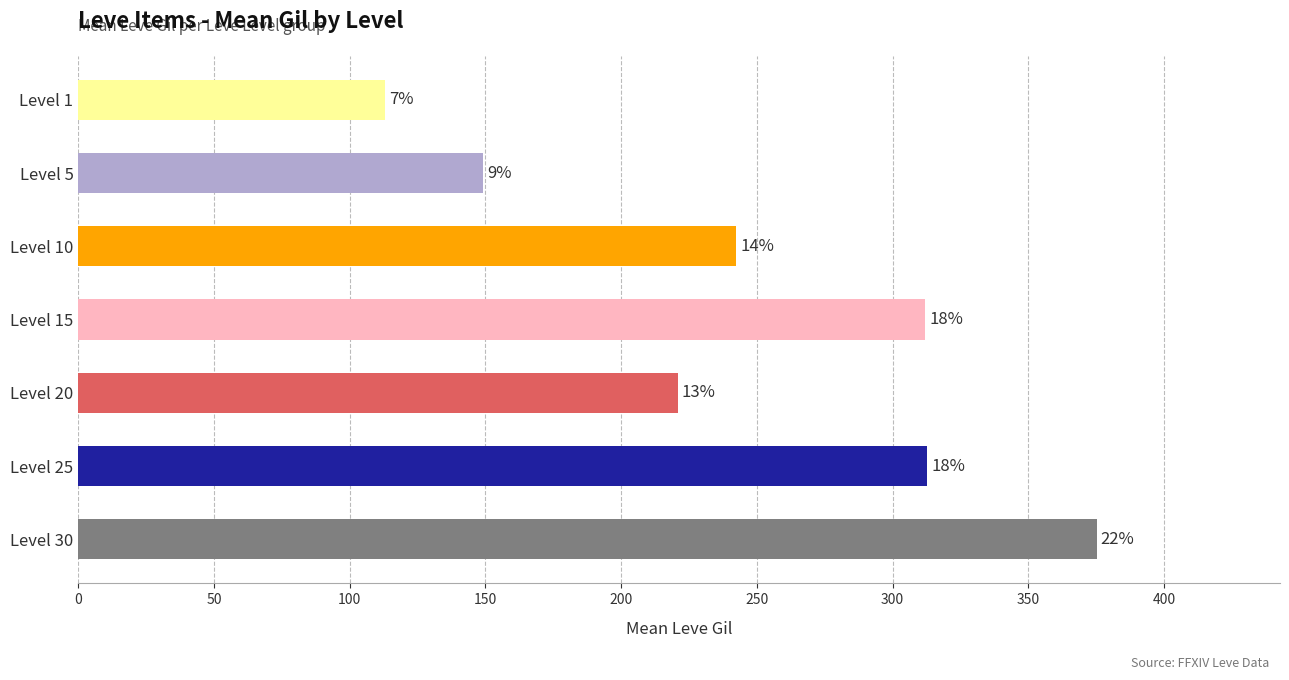

How many bars are there in total?

7